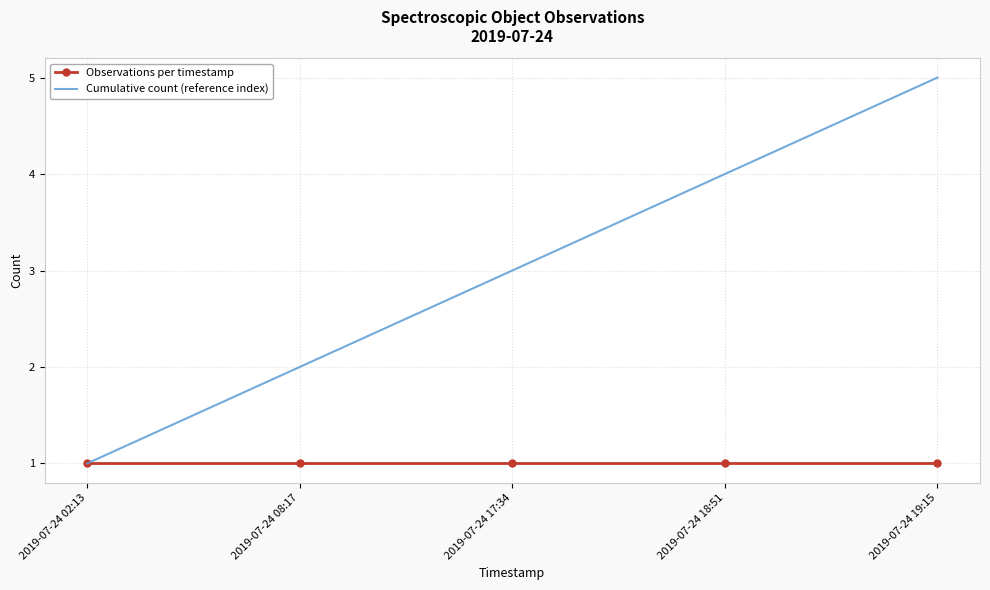

Which label corresponds to the largest value in the chart?

2019-07-24 19:15